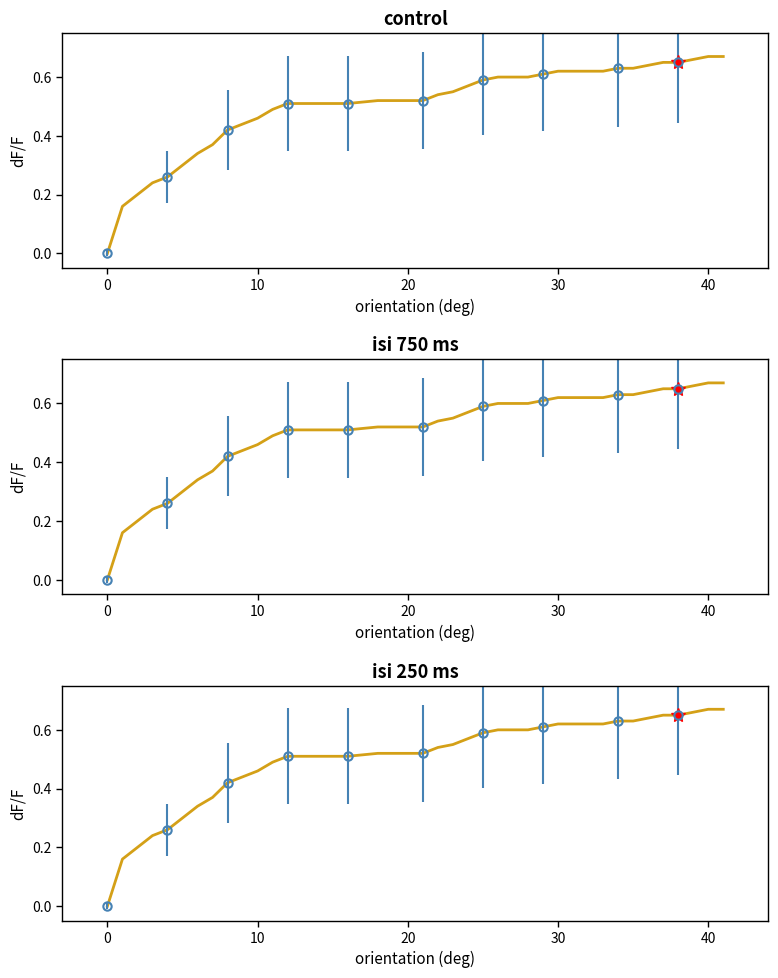

True or false: the data shows 0.2 at 10.

False